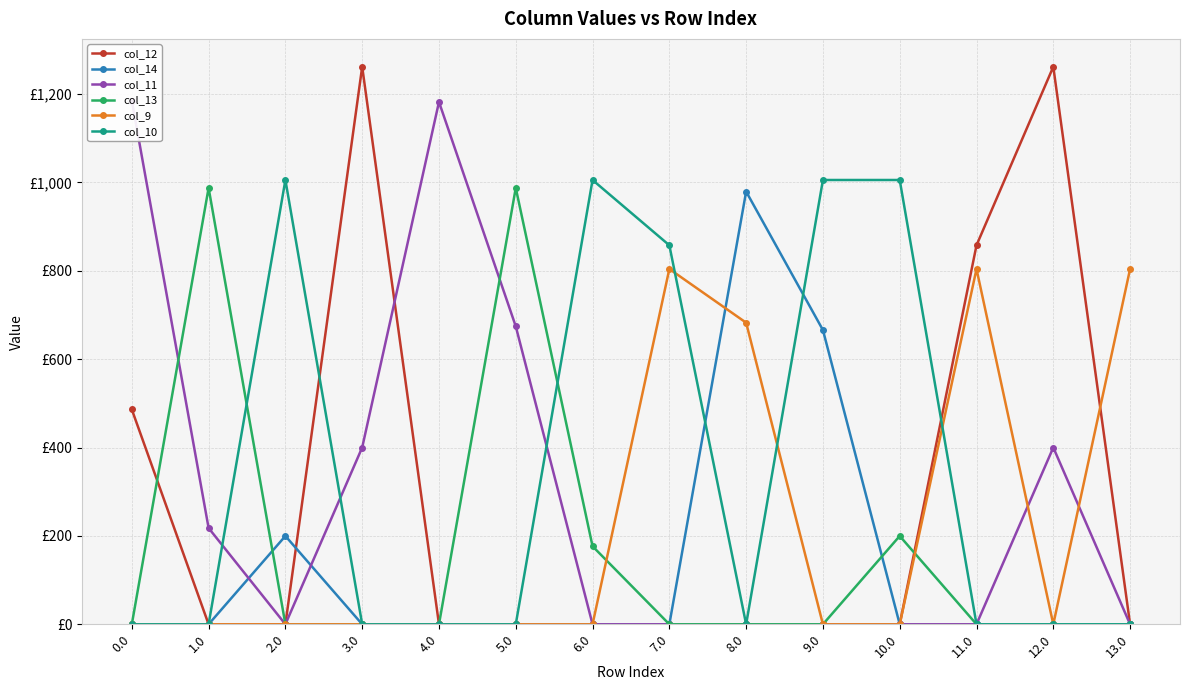

At 7.0, list the series in order from smallest to largest.

col_12, col_14, col_11, col_13, col_9, col_10